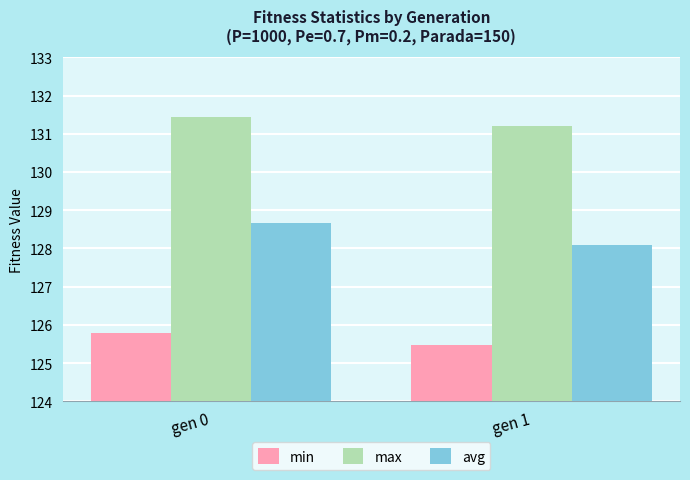

Read the min value at gen 1.

125.5